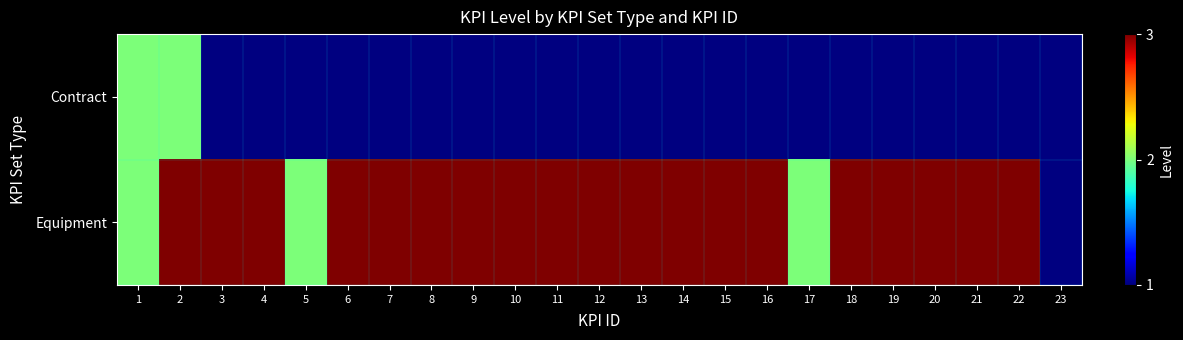

Which series has the widest spread of values?

Equipment